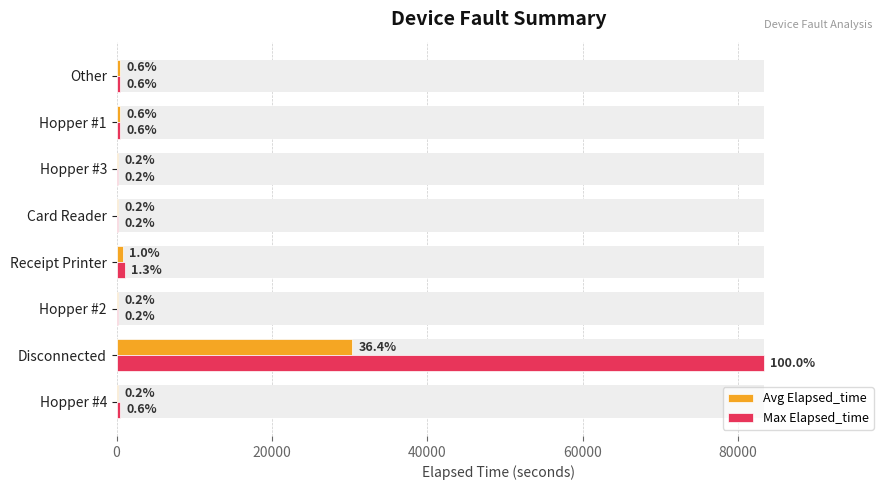

At how many categories does at least one series exceed 31599?

1